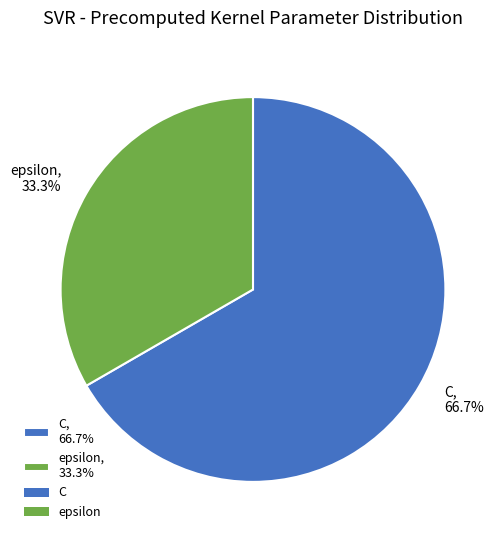

Which slice represents more than half of the pie?

C